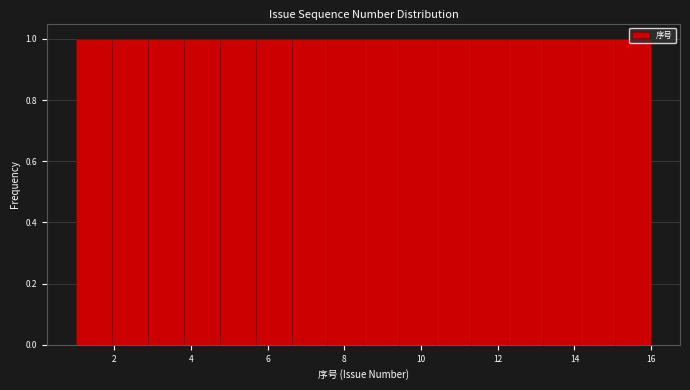

Reading left to right, transcribe this chart: for each bar, give the range it covers on the x-axis and its height. Neither the bar edges nor the heights are printed on the chart, so give them approximately, as read against the axes.

1.0 to 2.0: 1
2.0 to 2.8: 1
2.8 to 3.8: 1
3.8 to 4.8: 1
4.8 to 5.6: 1
5.6 to 6.6: 1
6.6 to 7.6: 1
7.6 to 8.6: 1
8.6 to 9.4: 1
9.4 to 10.4: 1
10.4 to 11.4: 1
11.4 to 12.2: 1
12.2 to 13.2: 1
13.2 to 14.2: 1
14.2 to 15.0: 1
15.0 to 16.0: 1